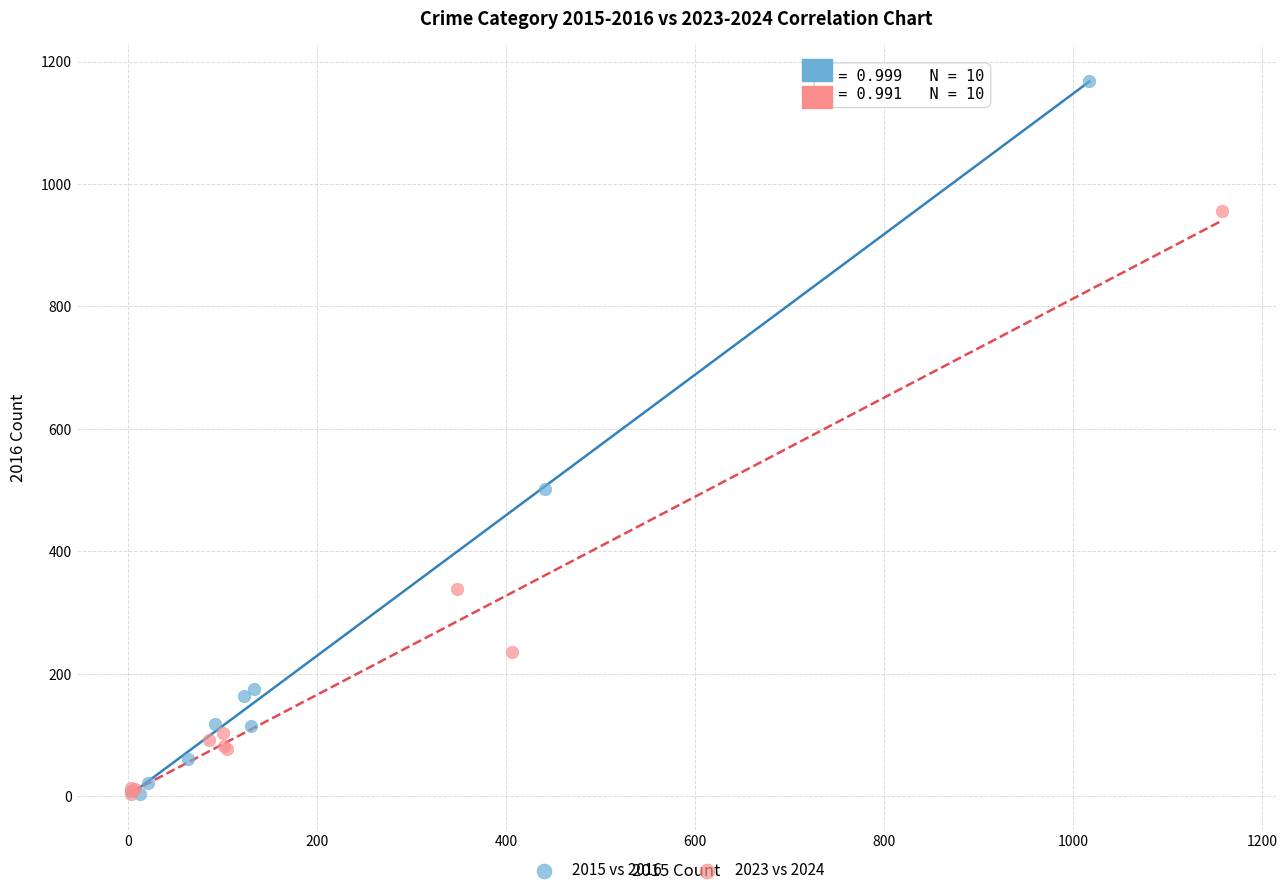

Which series reaches the maximum Y coordinate?

2015 vs 2016